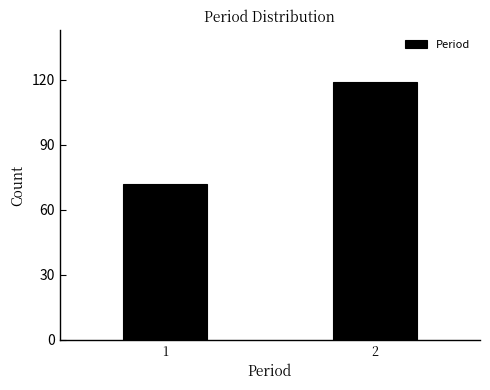

Reading left to right, what are all the values shown in this chart?

1=72	2=119